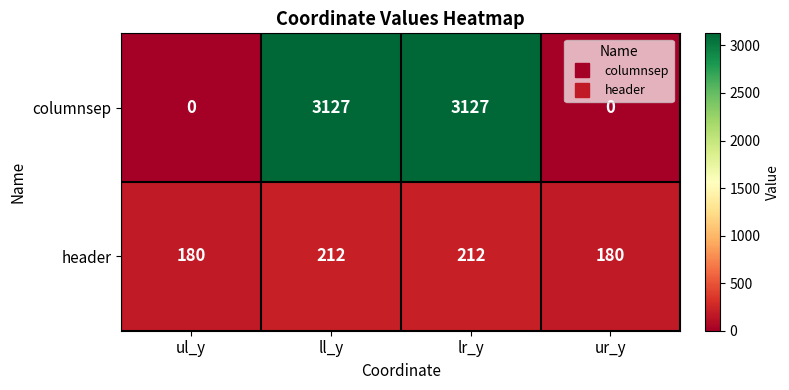

What value does the header series have at ul_y, to the nearest 5?

180